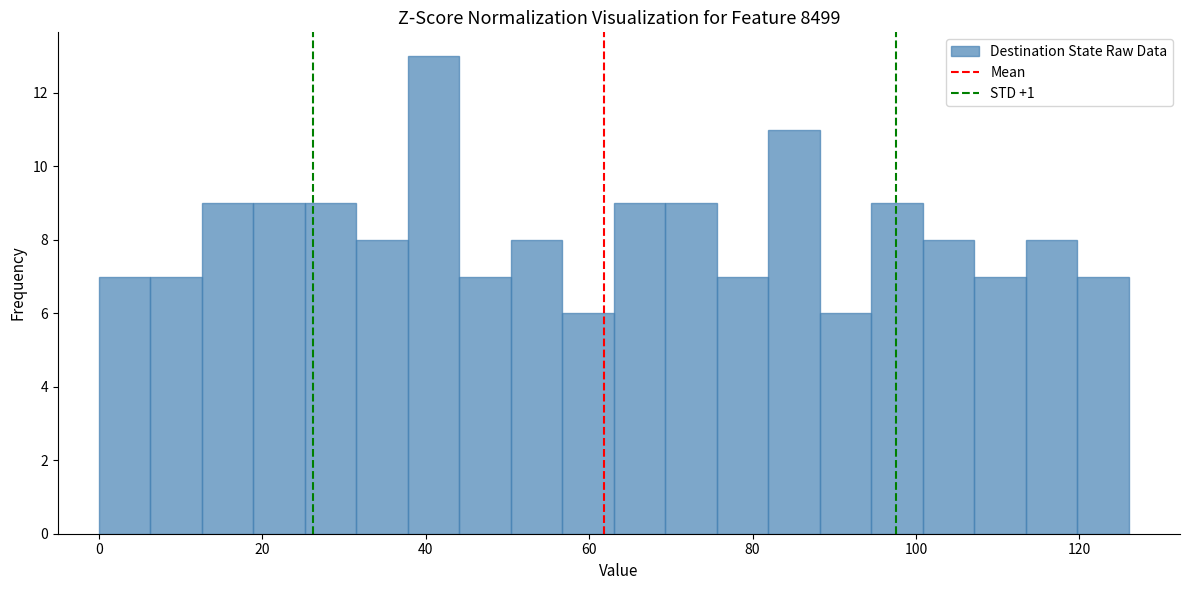

Around what value on the x-axis is the tallest bar? Give the approximate position of its centre, as read against the axis.

40